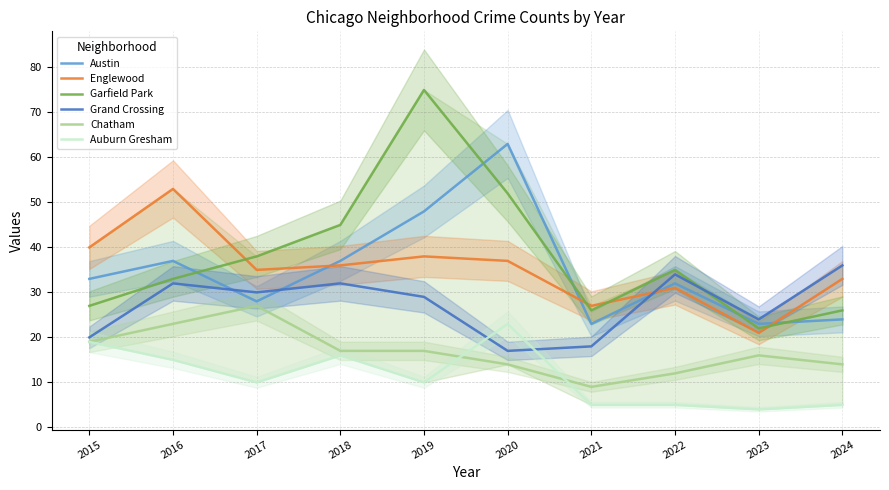

What is the average value of the Grand Crossing series?

27